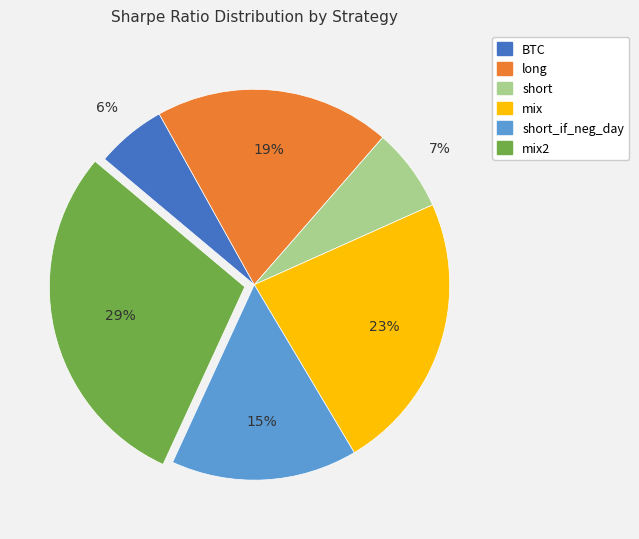

Does any single category account for the majority?

No